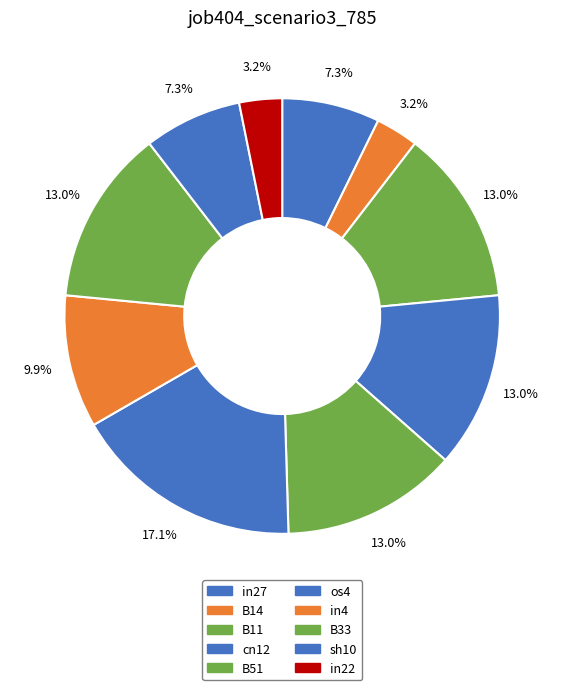

How many segments does this pie chart have?

10